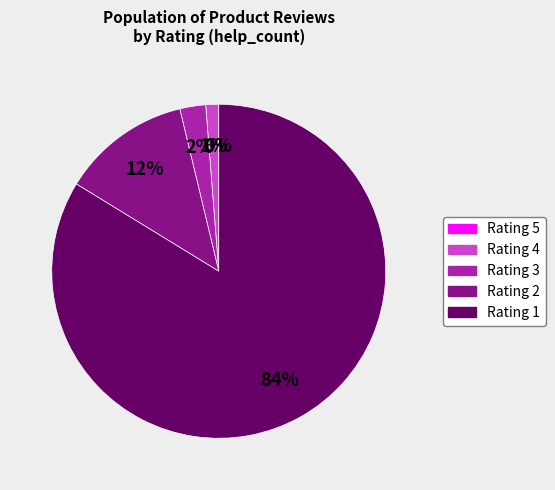

To the nearest percent, what is the average slice percentage?

20%